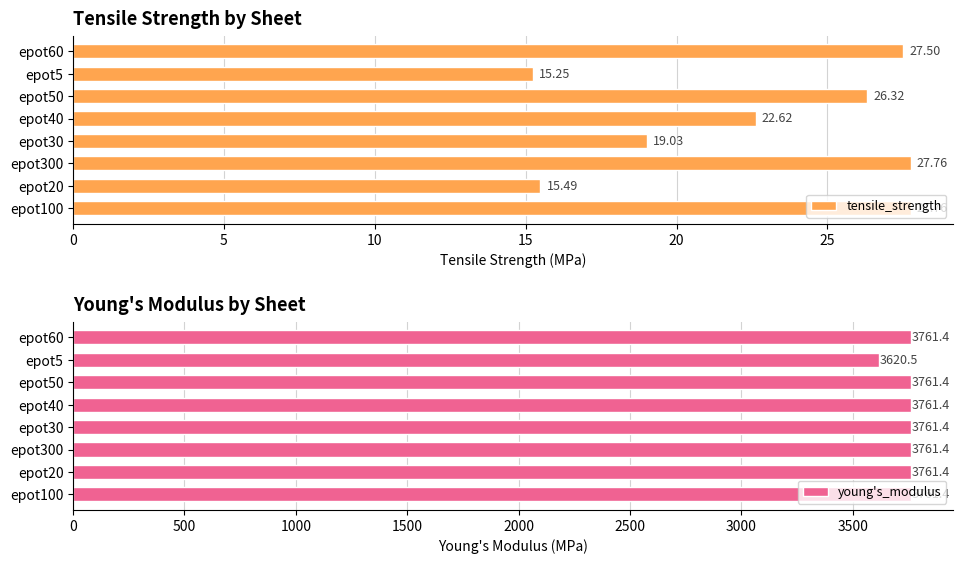

The tensile_strength series shows 49.5 at epot100. True or false?

False